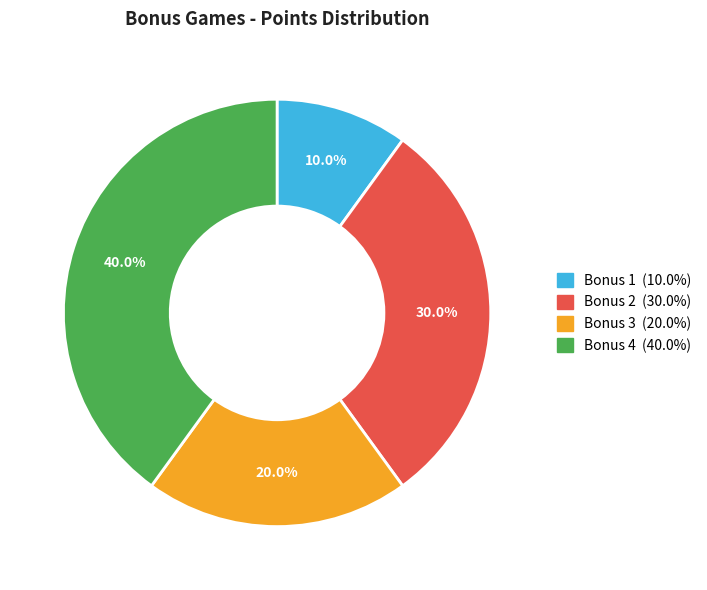

How many slices are in this pie chart?

4